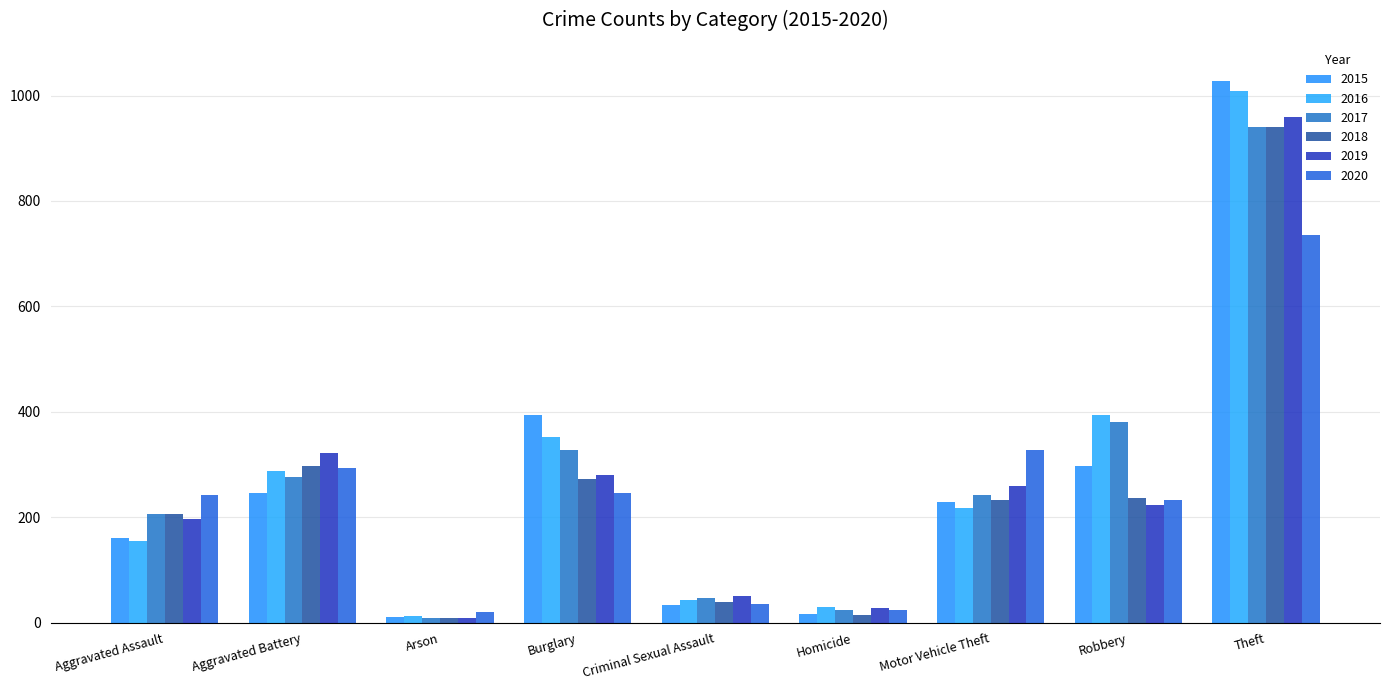

What is the label of the 5th bar from the right?

Criminal Sexual Assault